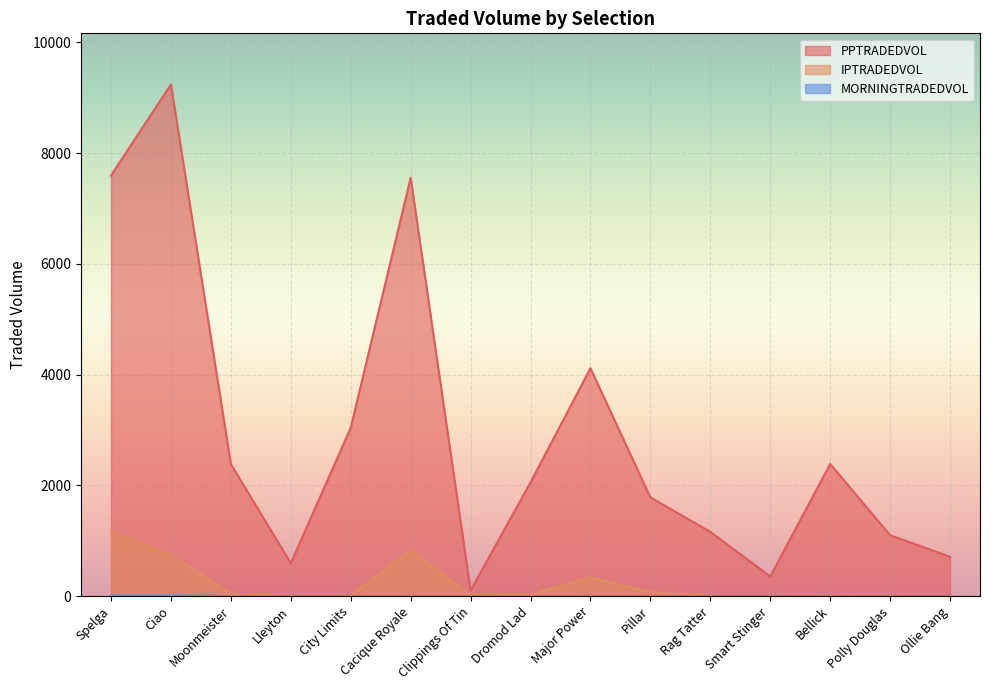

True or false: MORNINGTRADEDVOL and PPTRADEDVOL intersect in this chart.

False